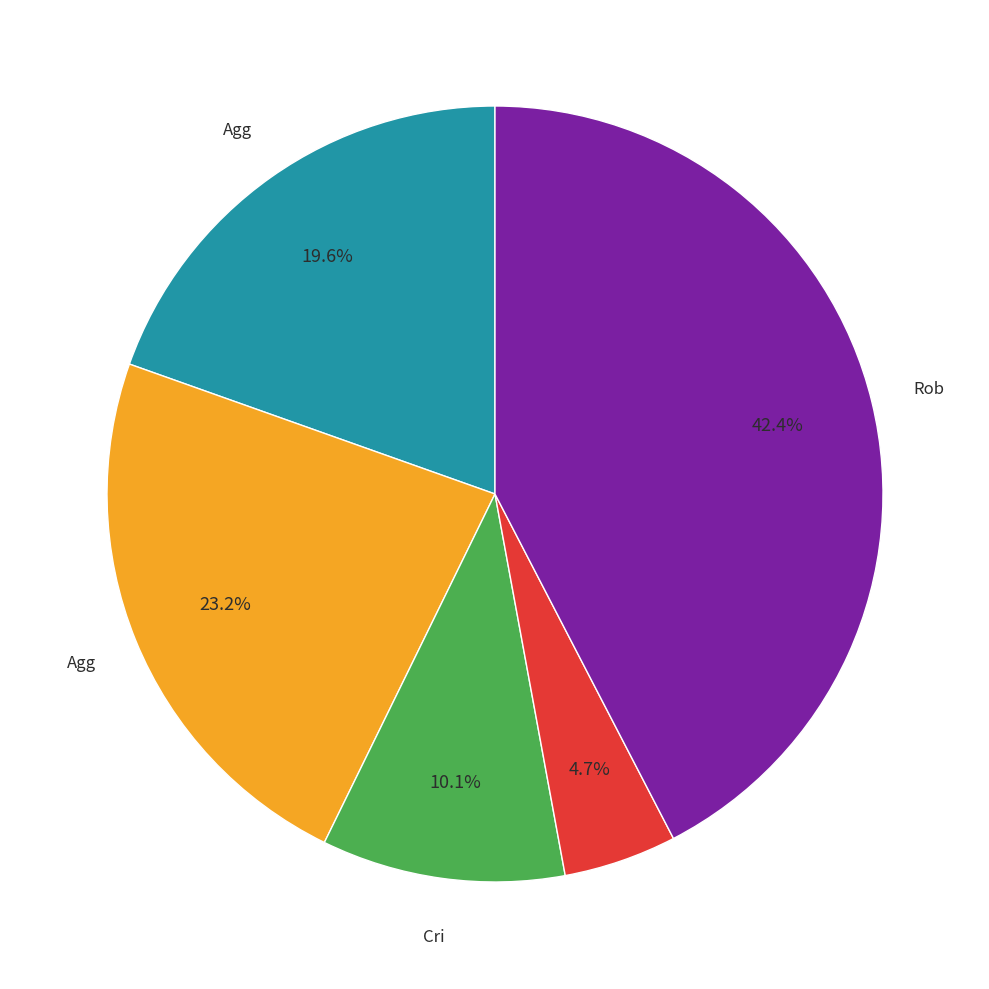

How many segments does this pie chart have?

5